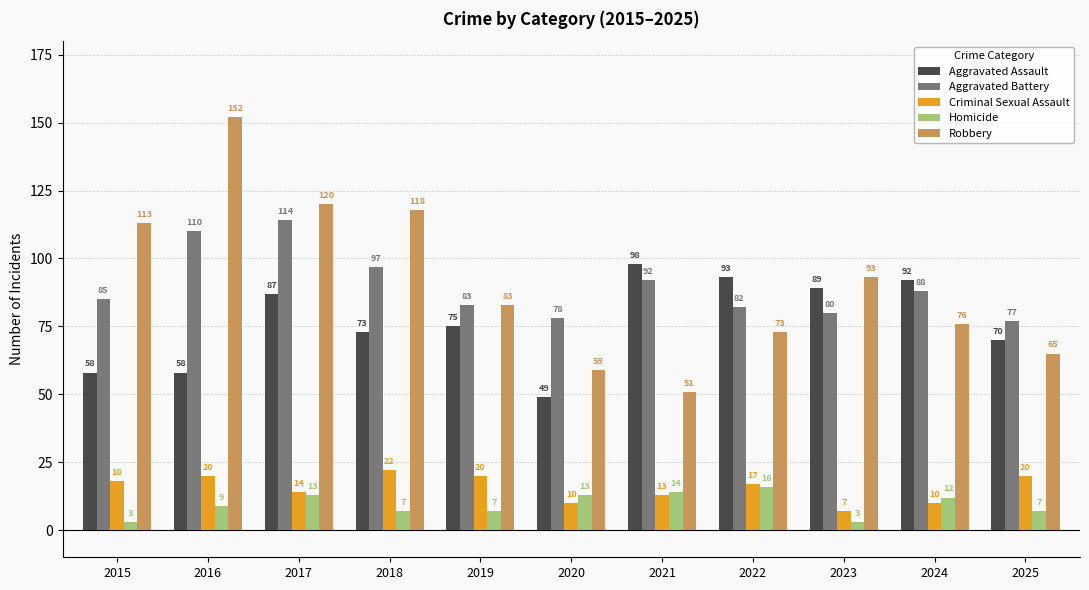

Which series has the largest range (max minus min)?

Robbery